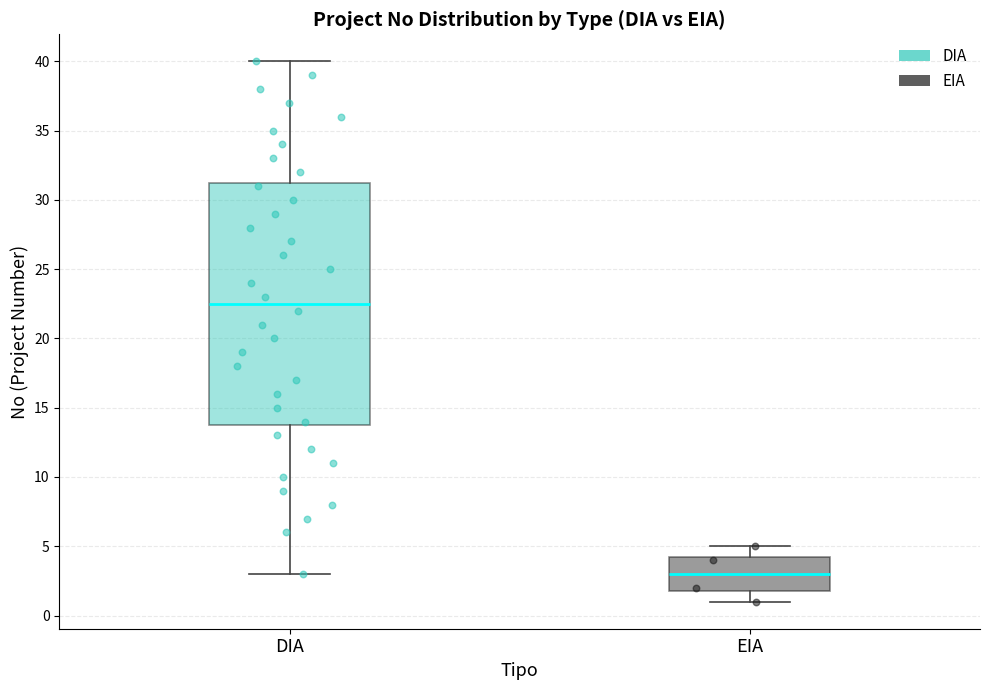

Which box has the highest median line?

DIA